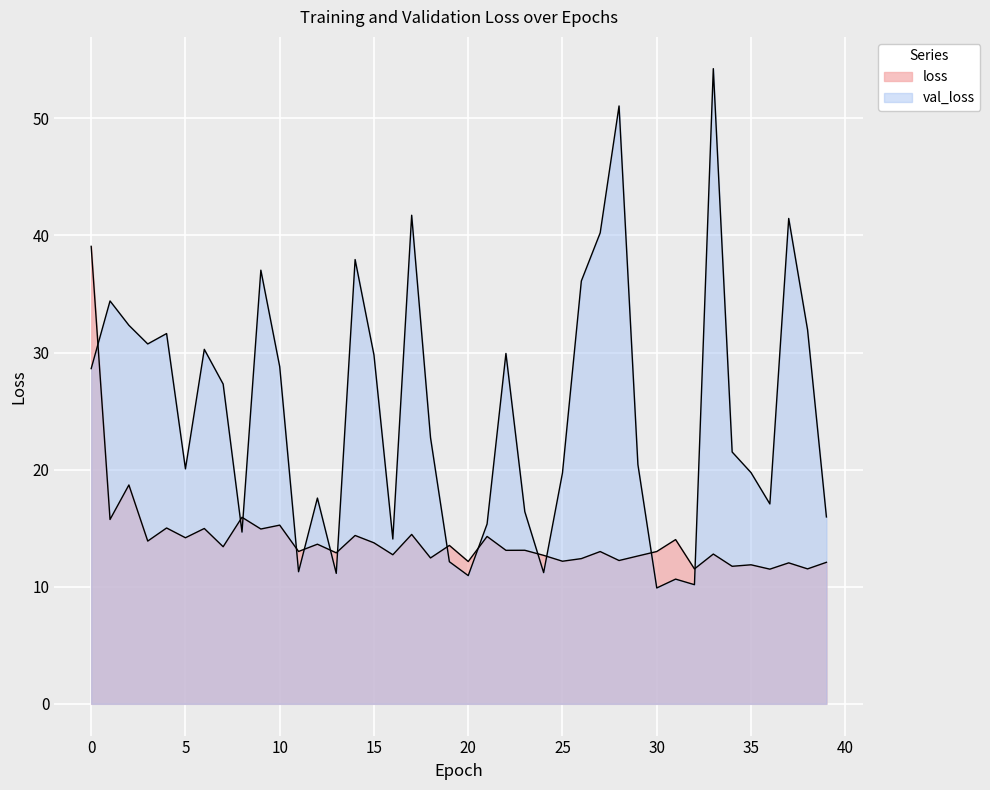

The value of val_loss at 19 is 12.1. True or false?

True